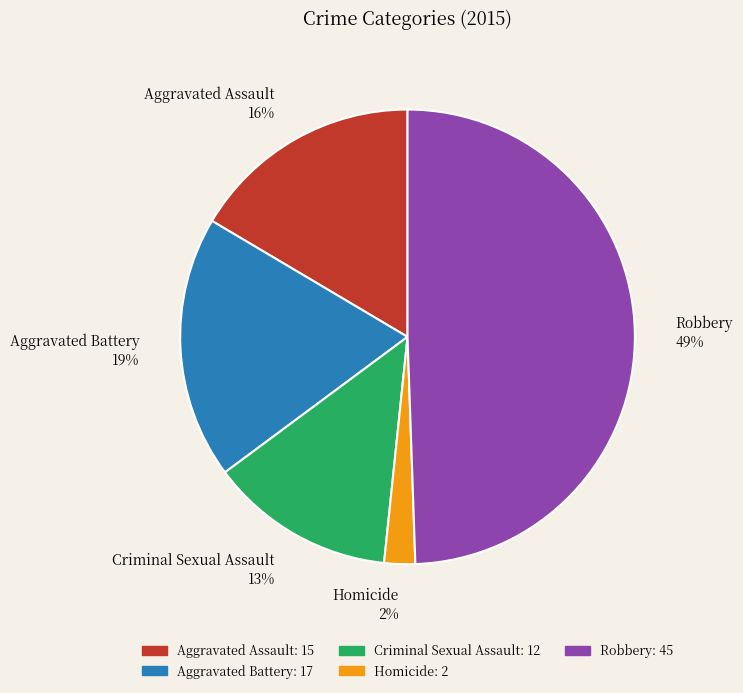

Is the sum of Aggravated Battery and Criminal Sexual Assault greater than half?

No